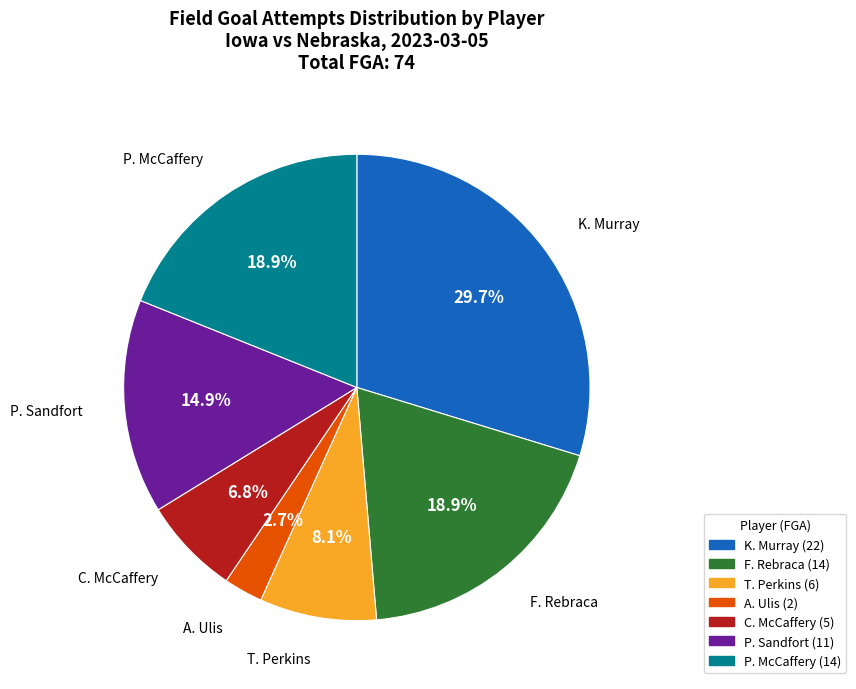

Does any single category account for the majority?

No